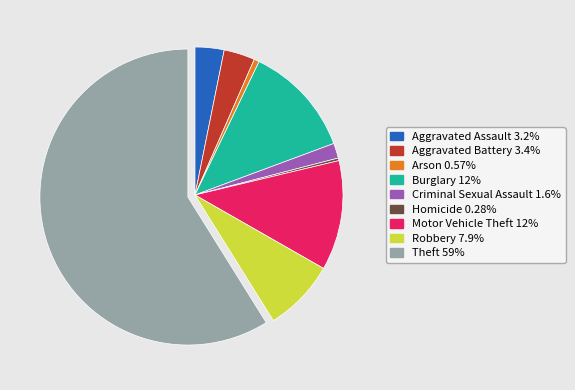

Is the sum of Aggravated Battery and Motor Vehicle Theft greater than half?

No